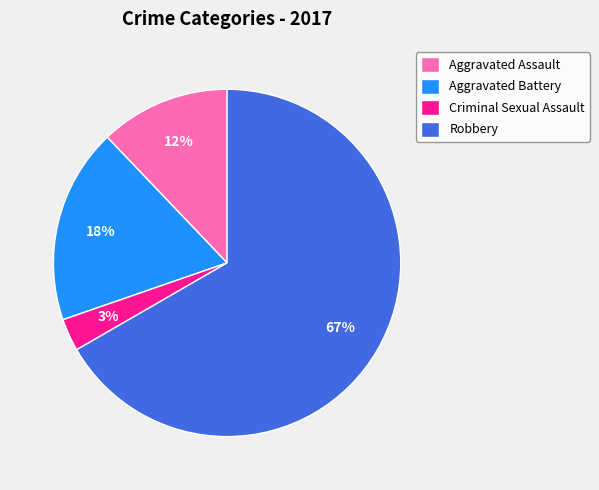

Rank the categories by value from highest to lowest.

Robbery, Aggravated Battery, Aggravated Assault, Criminal Sexual Assault